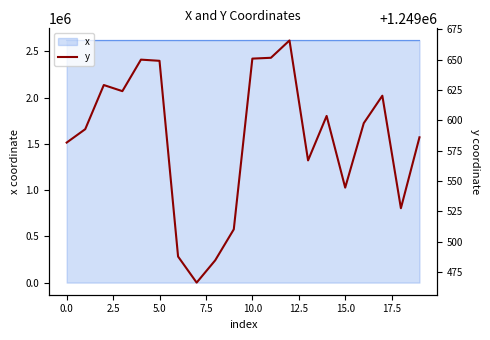

What is the minimum value for x?

2619061.3